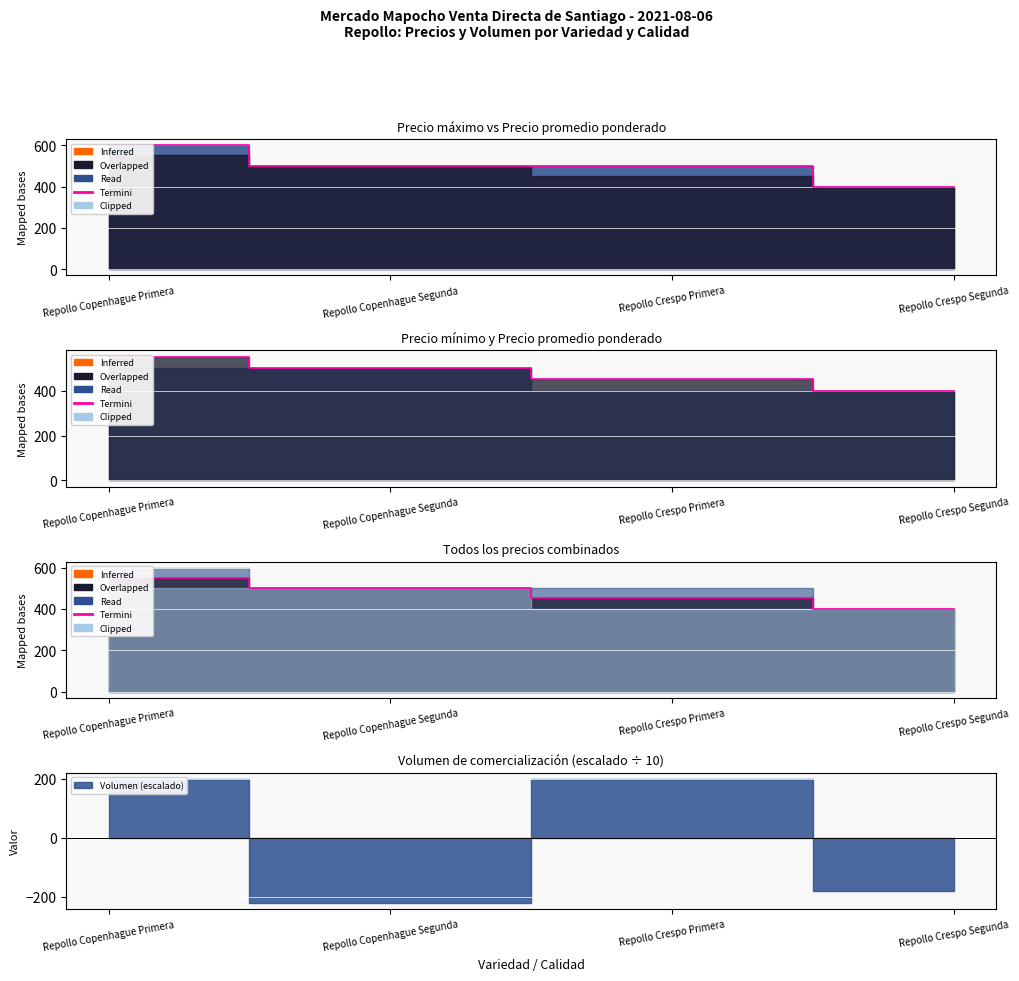

Read the value at Repollo Crespo Primera.

452